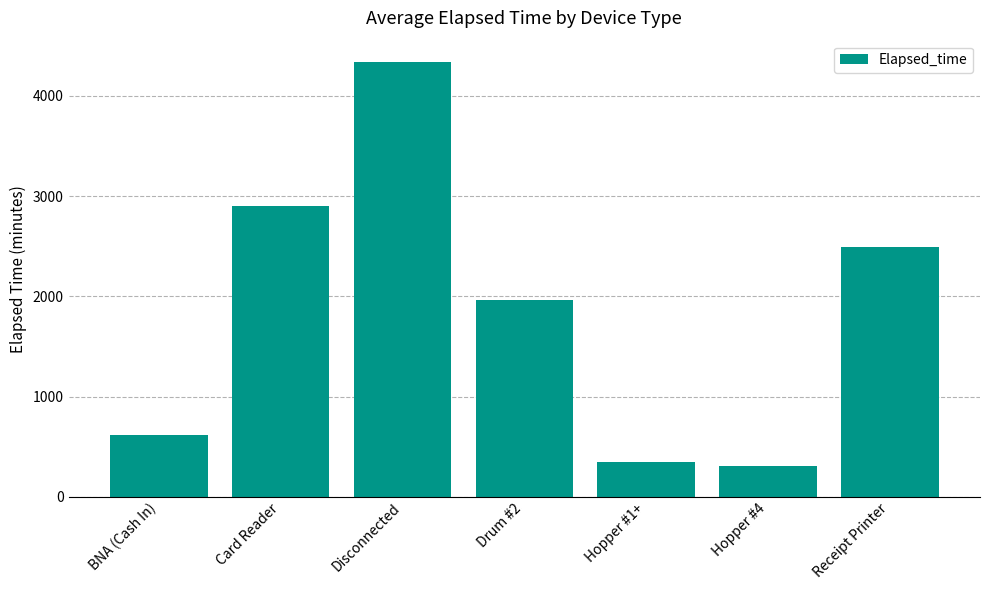

What is the average value?

1853.0